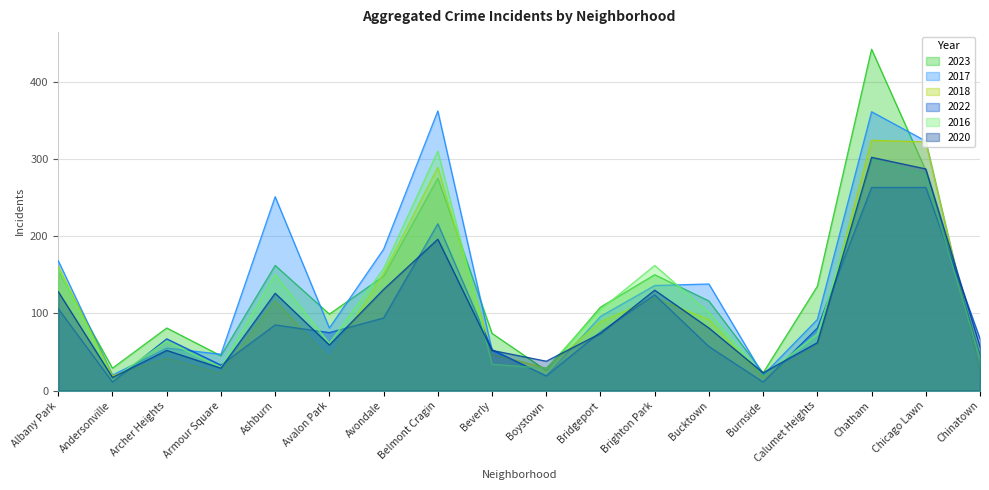

Reading right to left, list all the values displayed in this chart.

2023: 45	285	442	135	23	116	150	108	26	74	275	148	99	162	45	81	29	155
2017: 25	323	361	92	20	138	136	96	19	52	362	183	81	251	47	55	20	168
2018: 26	322	324	58	16	92	120	89	29	47	289	152	41	116	22	42	19	161
2022: 67	263	263	81	11	57	124	76	19	53	216	94	75	85	33	67	11	106
2016: 41	279	300	73	19	101	162	105	29	34	310	158	61	150	30	64	15	158
2020: 57	287	302	62	23	81	130	74	38	52	196	131	59	126	29	52	17	128